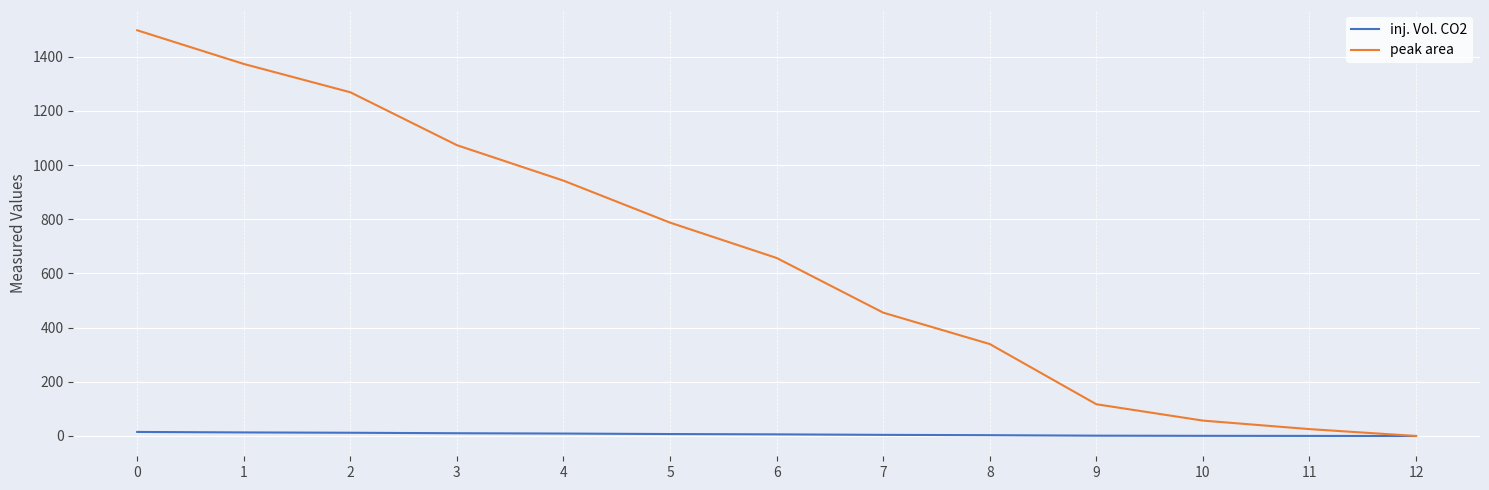

True or false: peak area has a value of 1418.9 at 4.

False